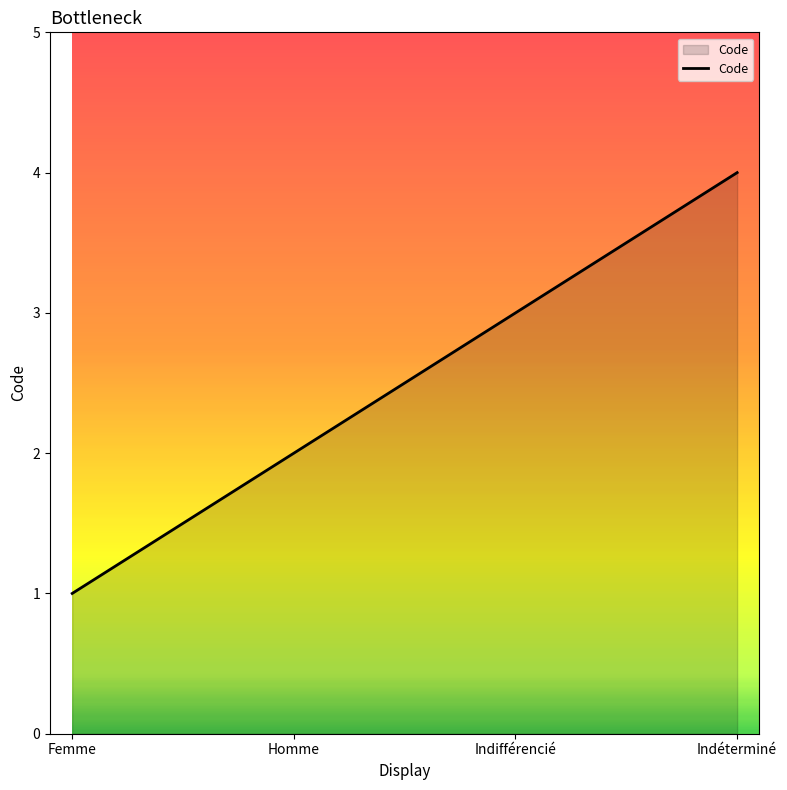

Rank the categories by value from lowest to highest.

Femme, Homme, Indifférencié, Indéterminé